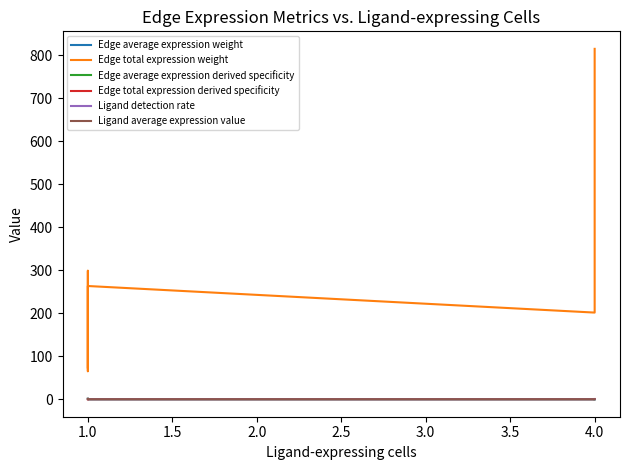

Is it true that Ligand detection rate equals 0.0 at 4.0?

True